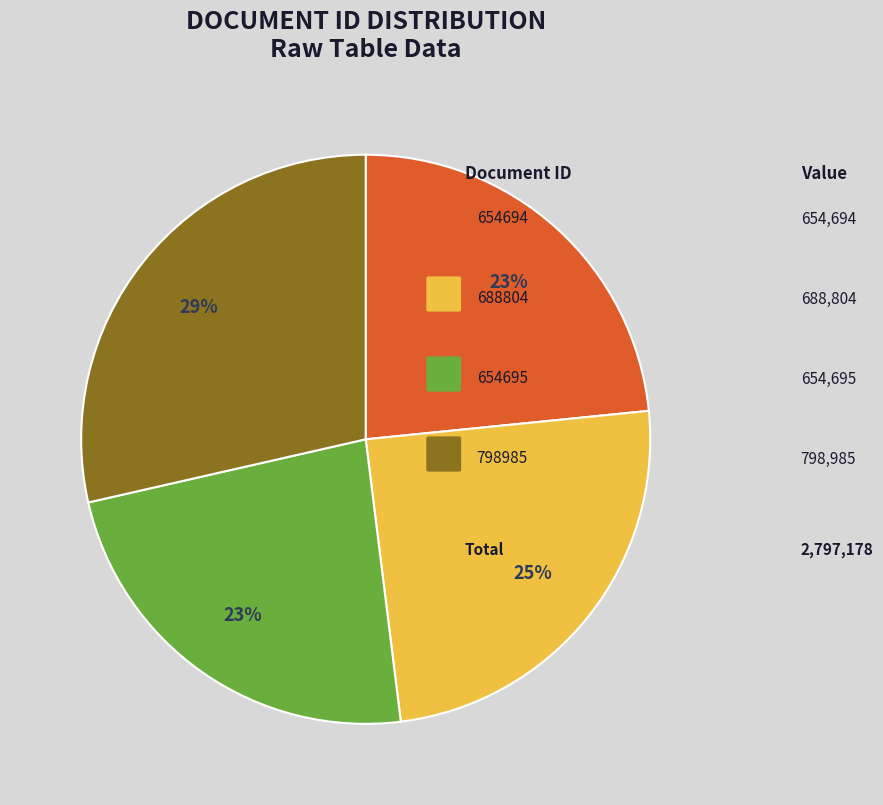

To the nearest percent, what is the average slice percentage?

25%